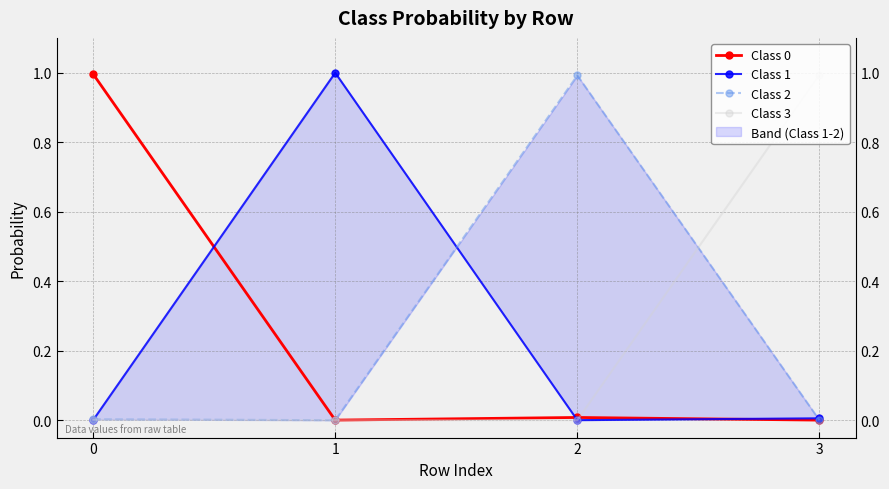

Does the chart display data point markers on the line(s)?

Yes